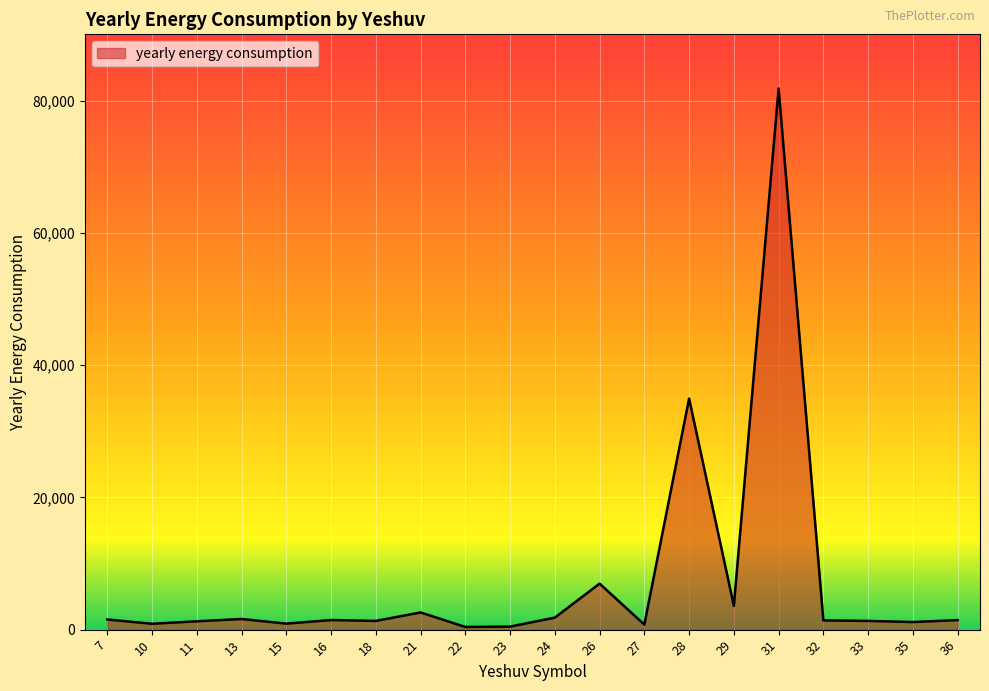

Approximately how many times larger is the value at 28 compared to 16?

24.1